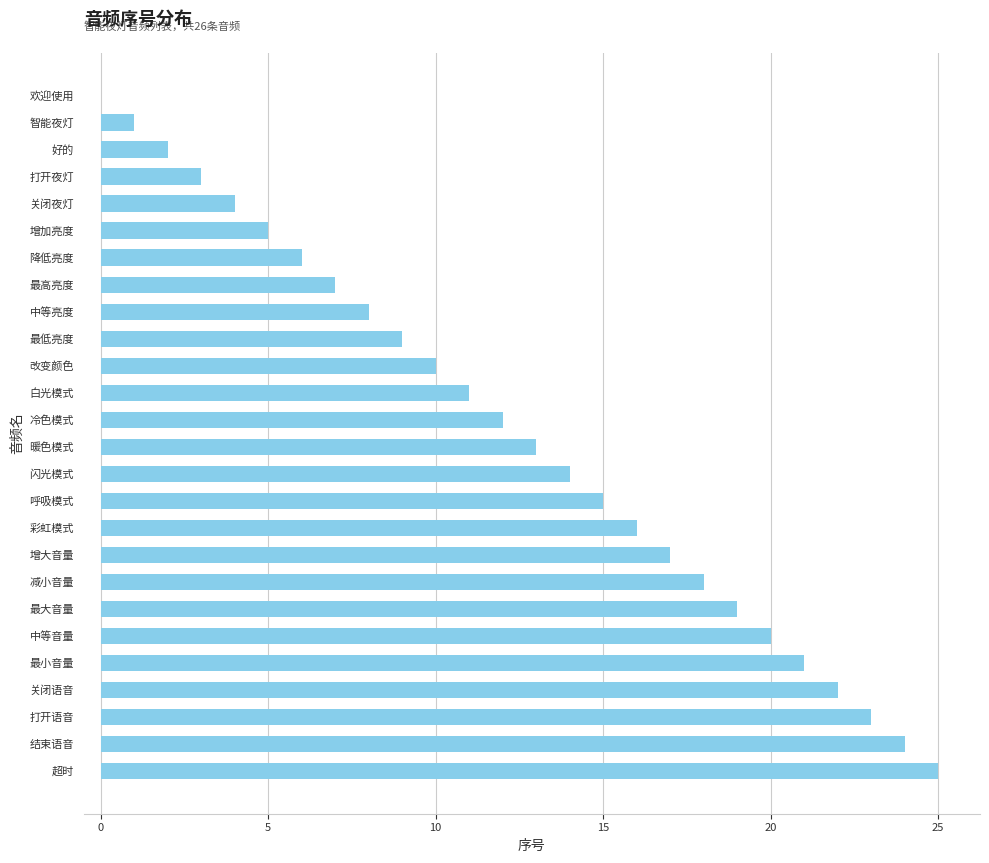

How many data points does each series have?

26